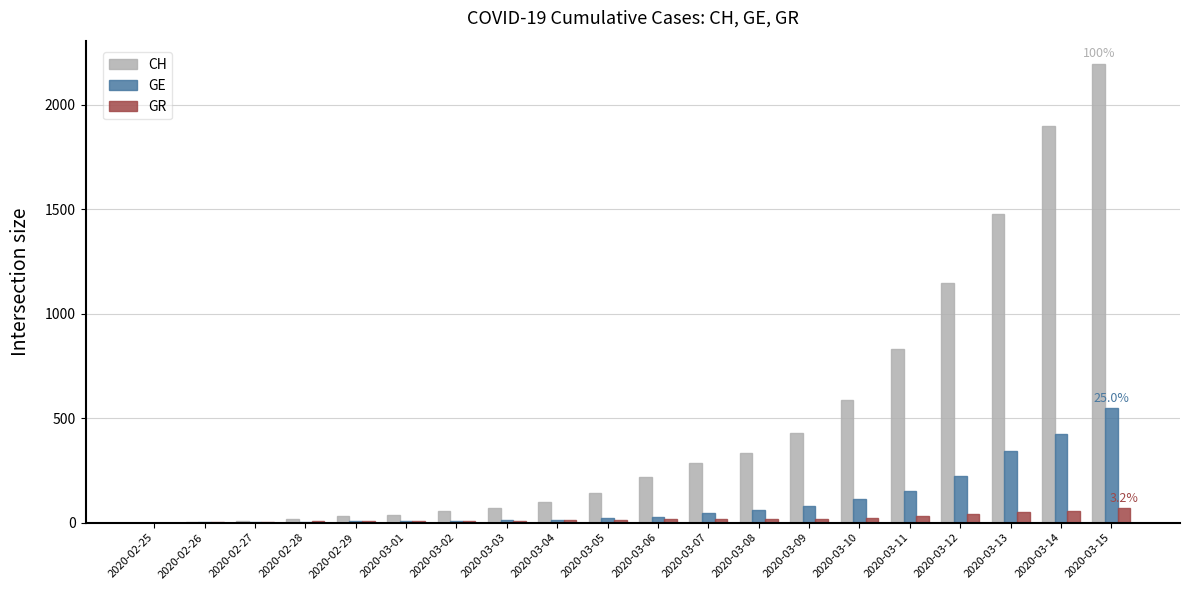

At which category does the chart reach its peak across all series?

2020-03-15